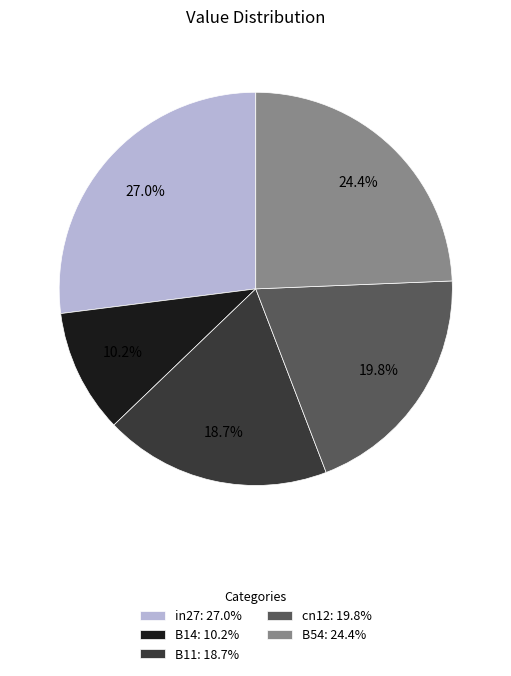

Which slice is the largest?

in27